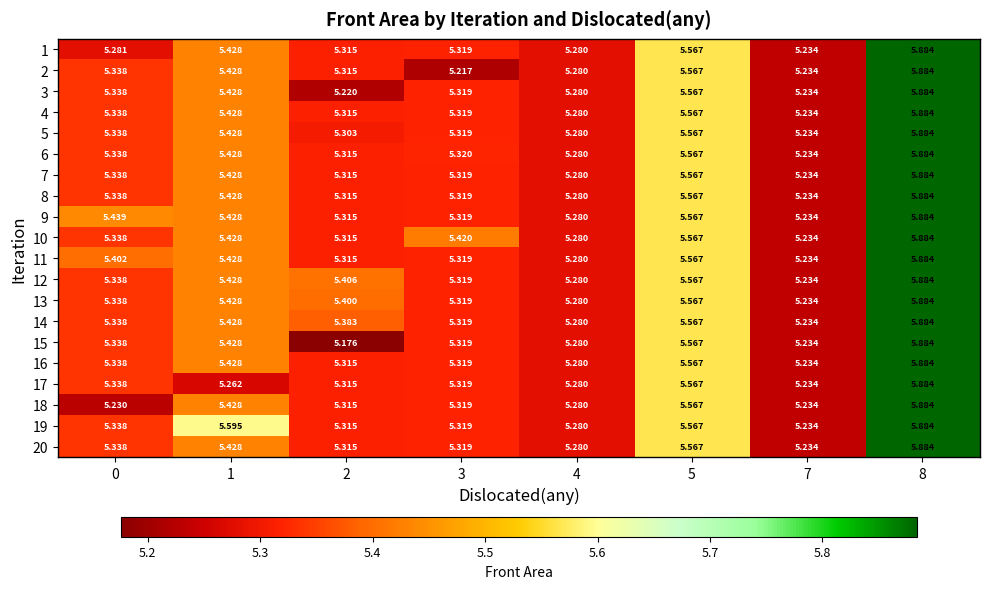

Is the value of 18 at 4 greater than the value of 1 at 5?

No